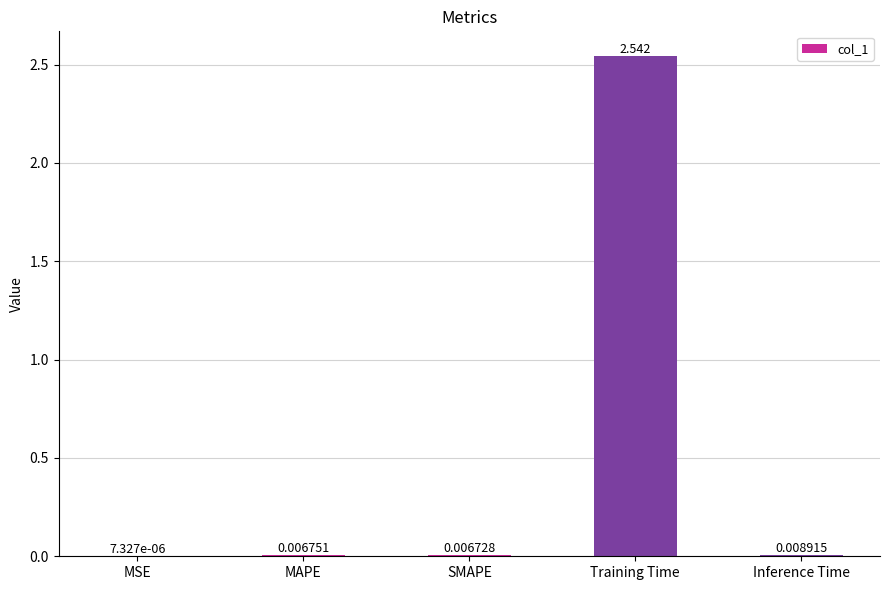

Between SMAPE and Inference Time, which is larger?

Inference Time